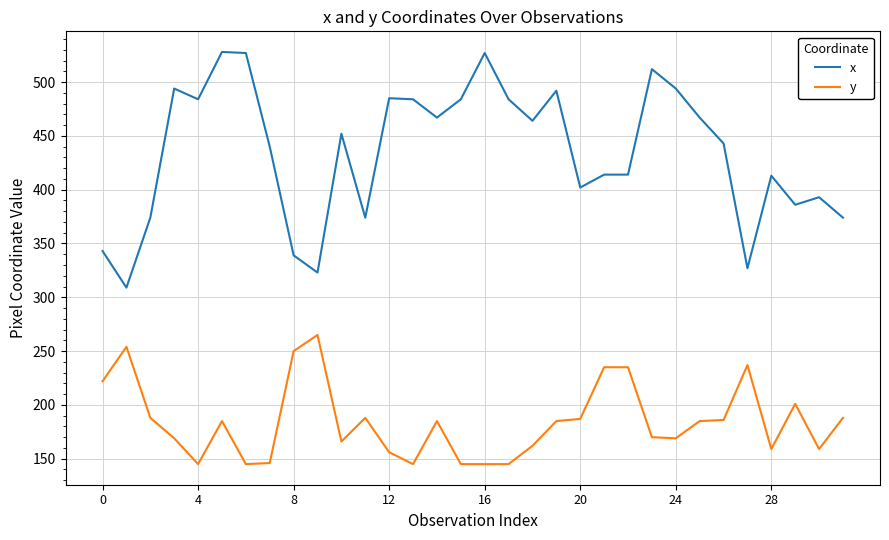

Which series has the largest range (max minus min)?

x